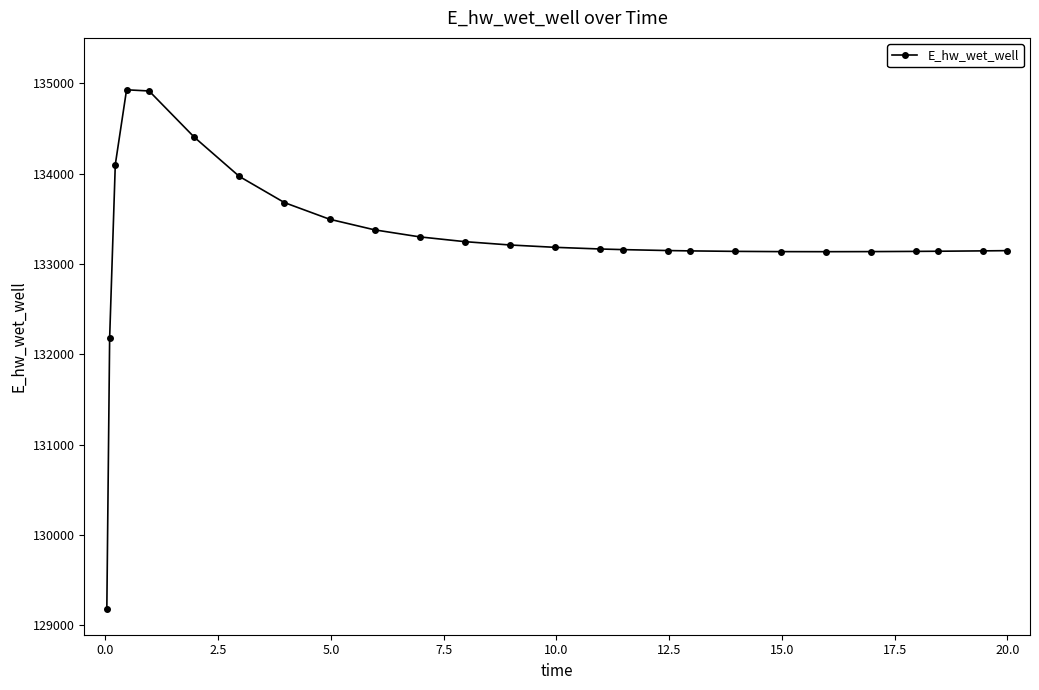

How many values exceed 133165?

13